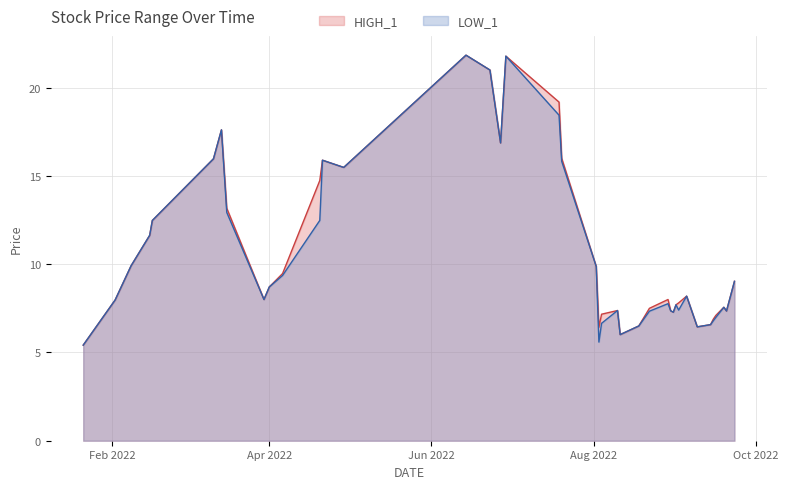

What is the difference between the HIGH_1 values at 2022-02-02 and 2022-08-30?

0.6